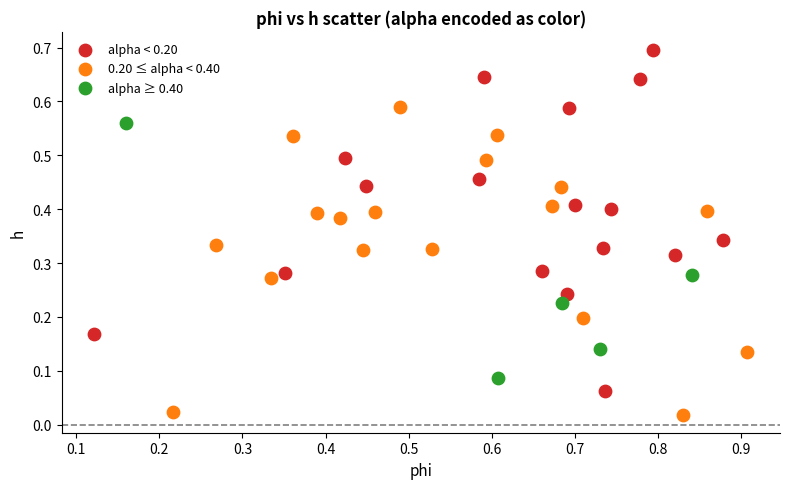

Which series reaches the maximum Y coordinate?

alpha < 0.20